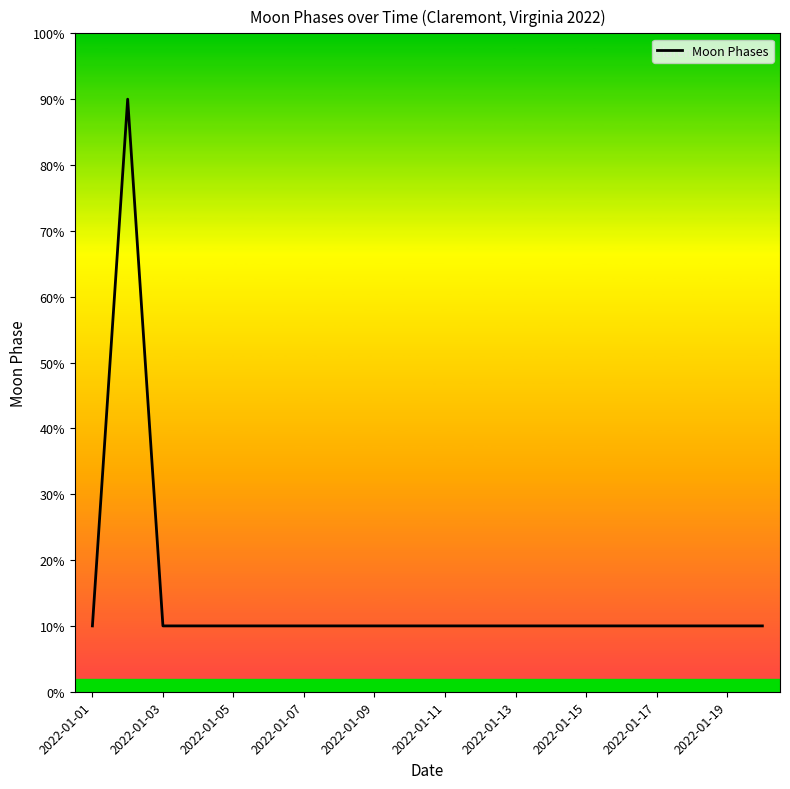

What is the difference between the maximum and minimum values?

80